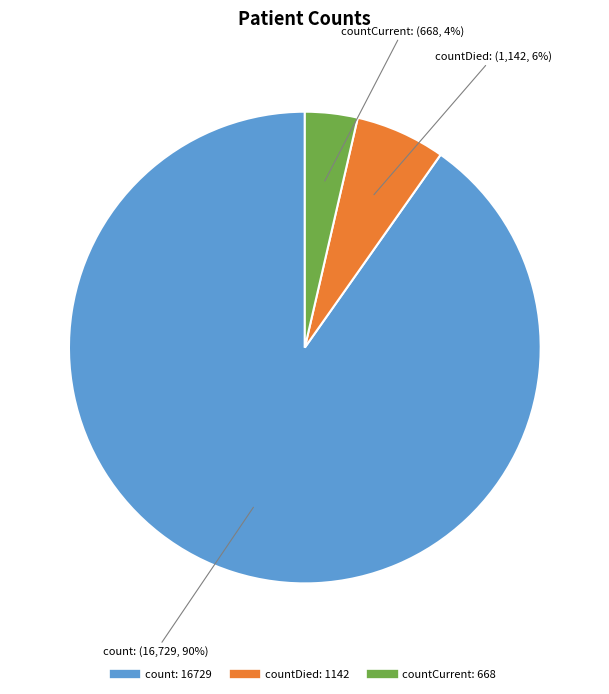

Is there a majority slice in this chart?

Yes